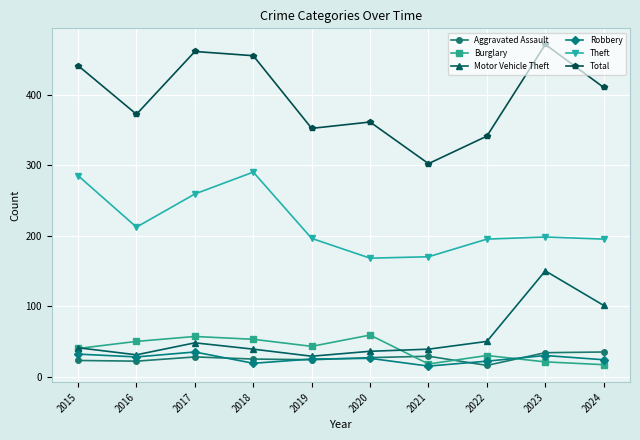

What is the difference between the highest and lowest values at 2019?

328